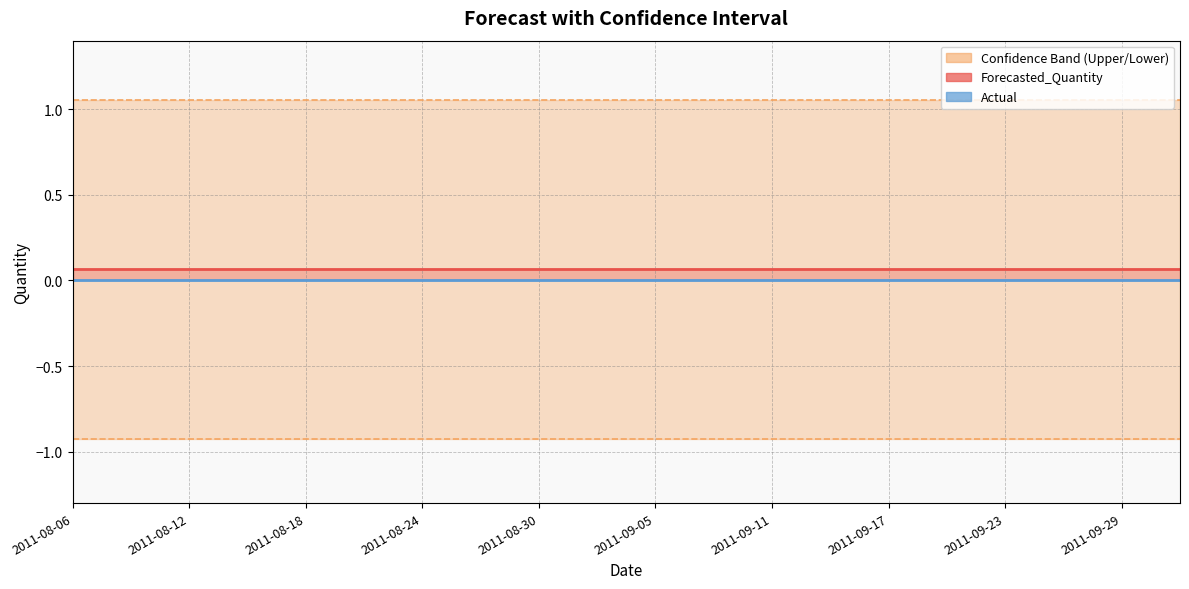

Which series has the largest total across all categories?

Upper_Bound_line